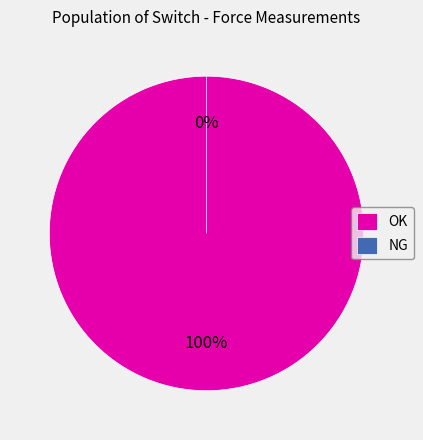

To the nearest percent, what is the difference between the largest and smallest slice percentages?

100%